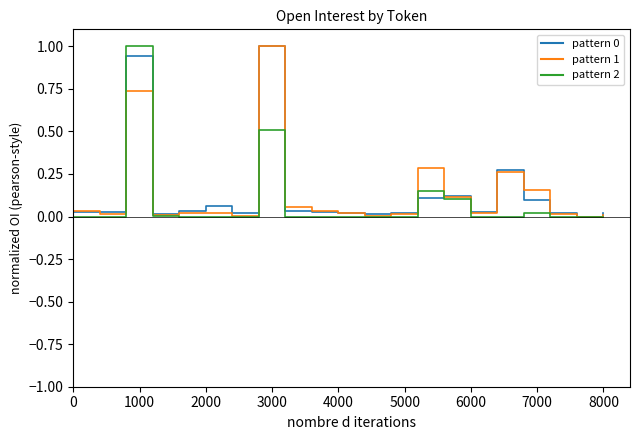

What is the maximum value shown in the chart?

1.0